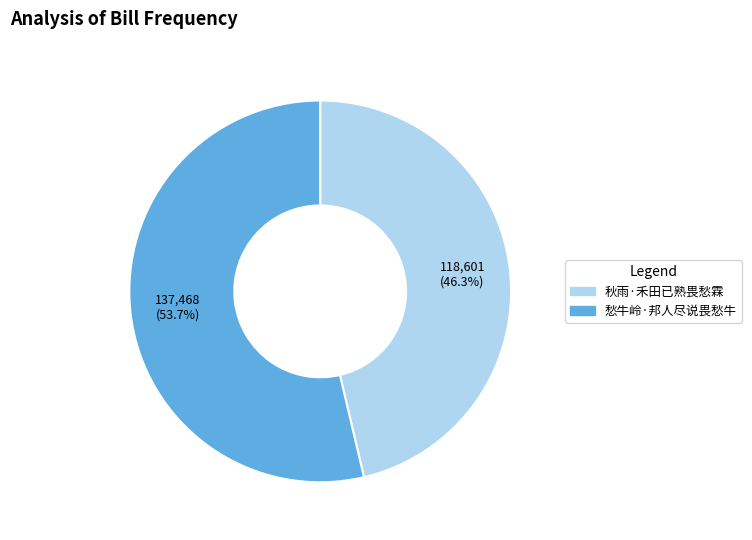

Between 秋雨·禾田已熟畏愁霖 and 愁牛岭·邦人尽说畏愁牛, which is larger?

愁牛岭·邦人尽说畏愁牛